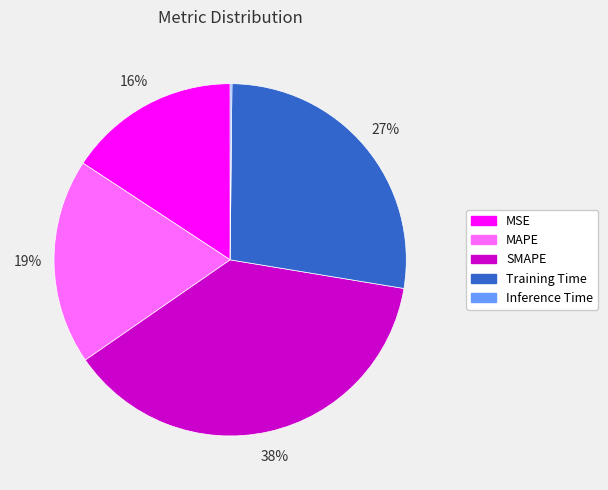

To the nearest percent, what is the combined percentage of SMAPE and Training Time?

65%